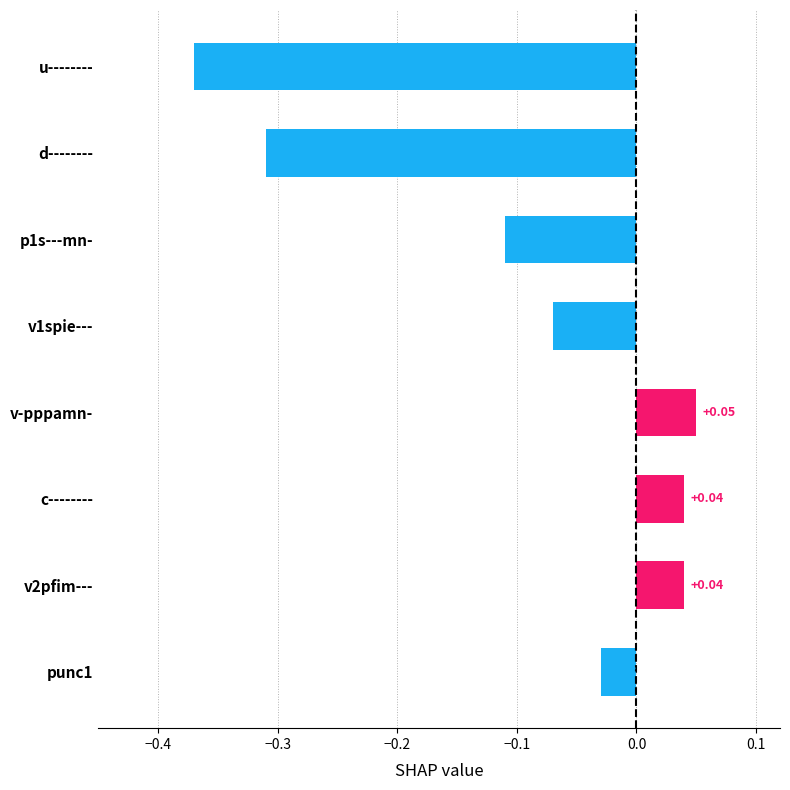

At which category does the chart reach its peak across all series?

v-pppamn-